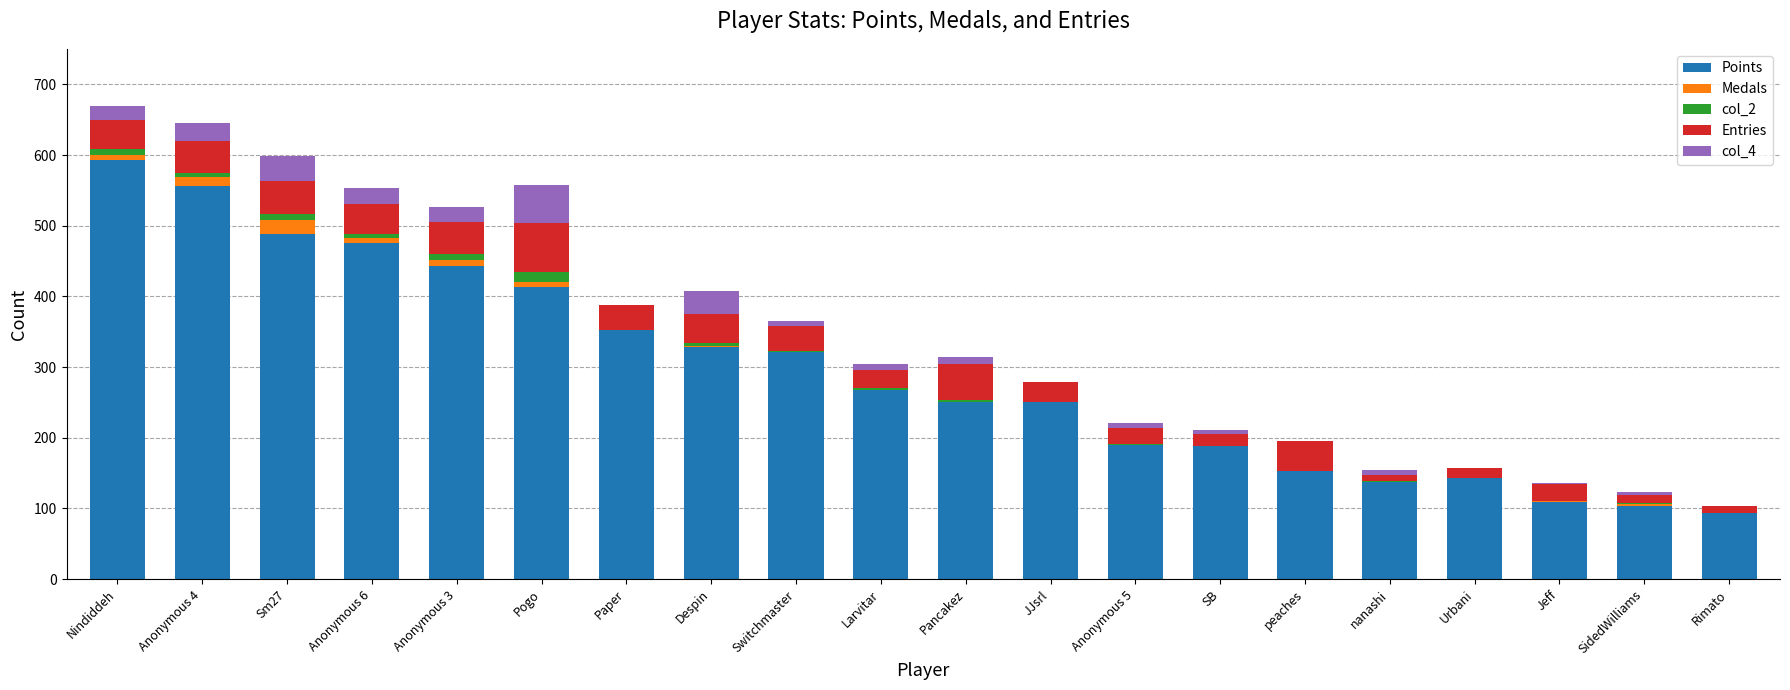

The value of Points at Anonymous 5 is 190. True or false?

True